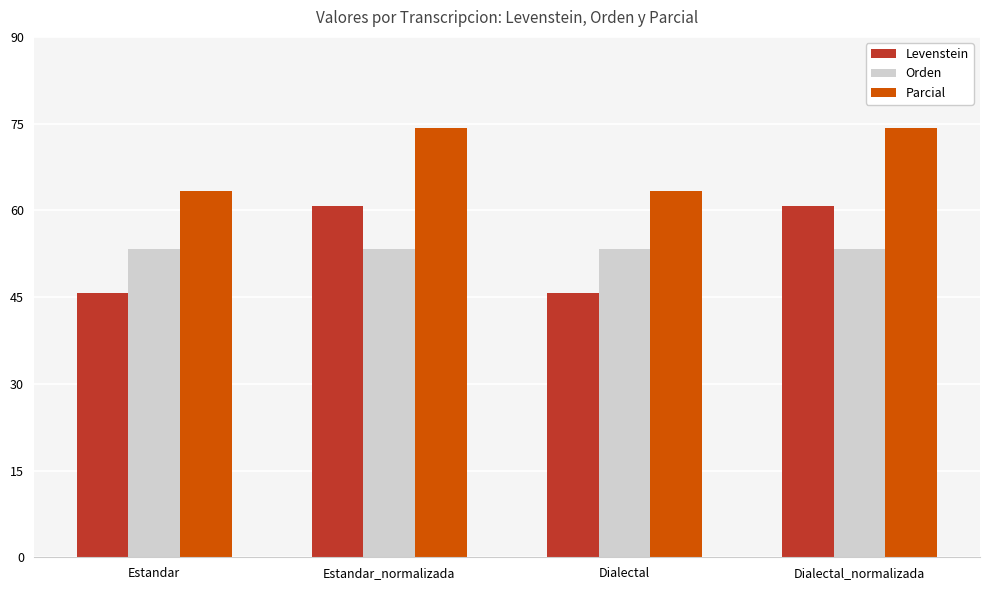

What is the label of the 1st bar from the right?

Dialectal_normalizada